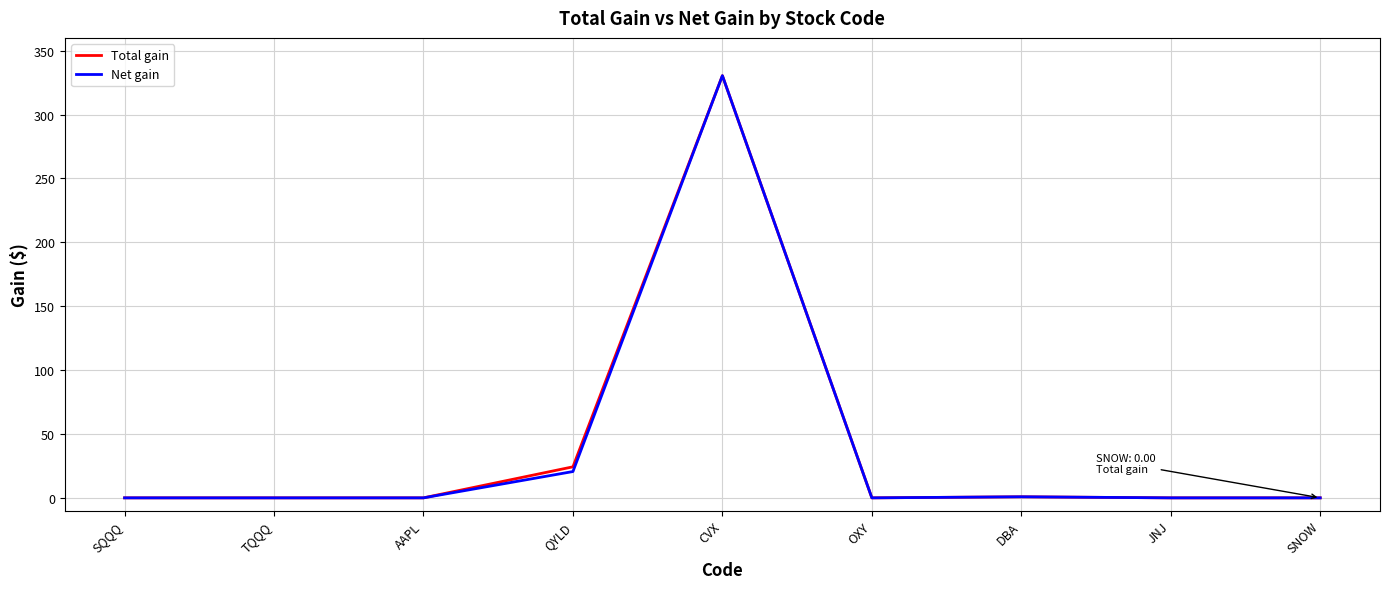

Is it true that Net gain equals -145.3 at SQQQ?

False